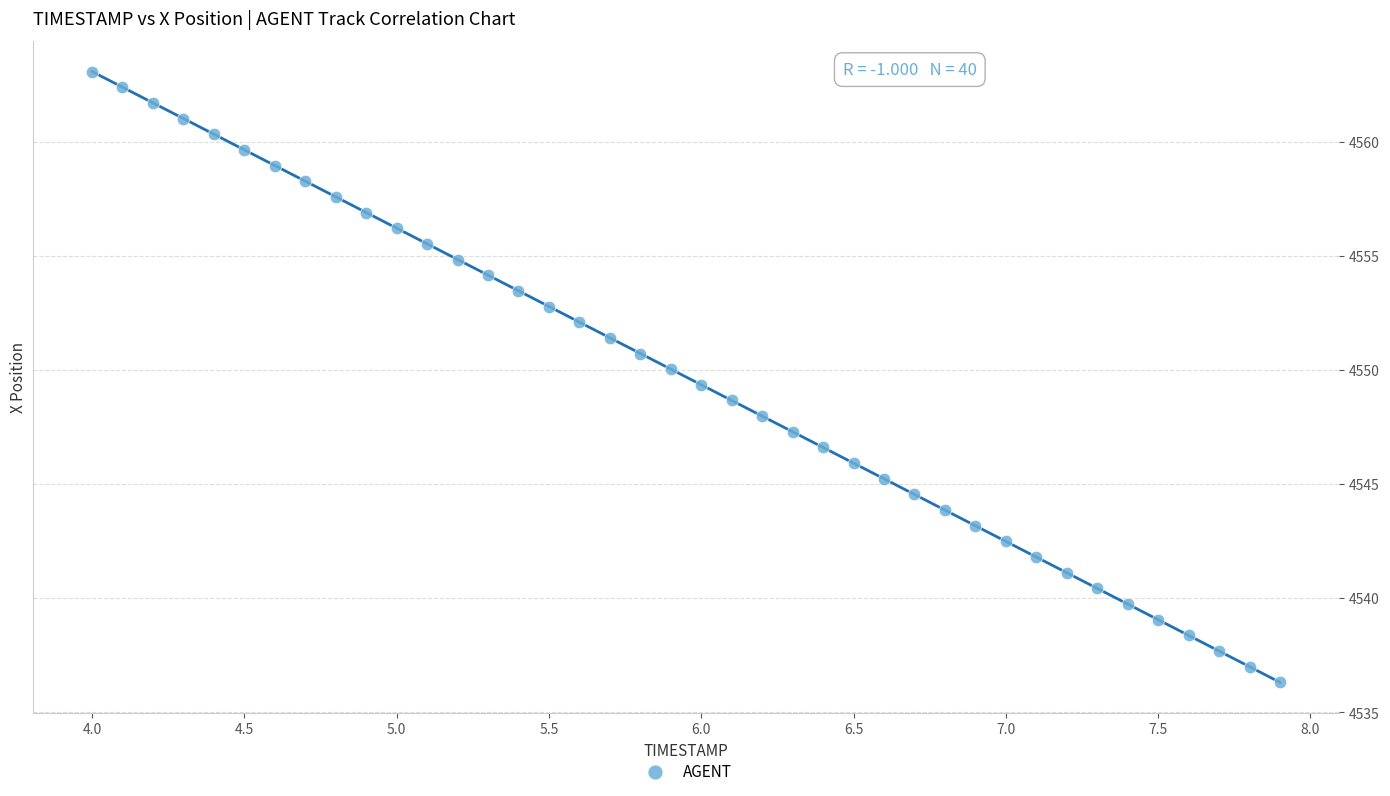

What is the range of X values (max minus min)?

3.9